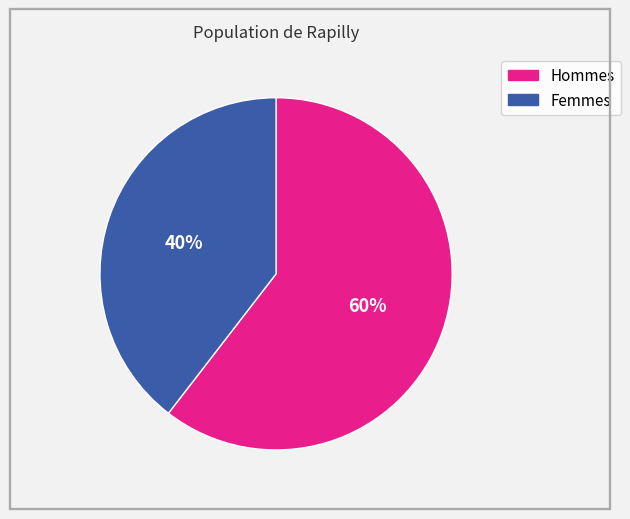

How many segments does this pie chart have?

2